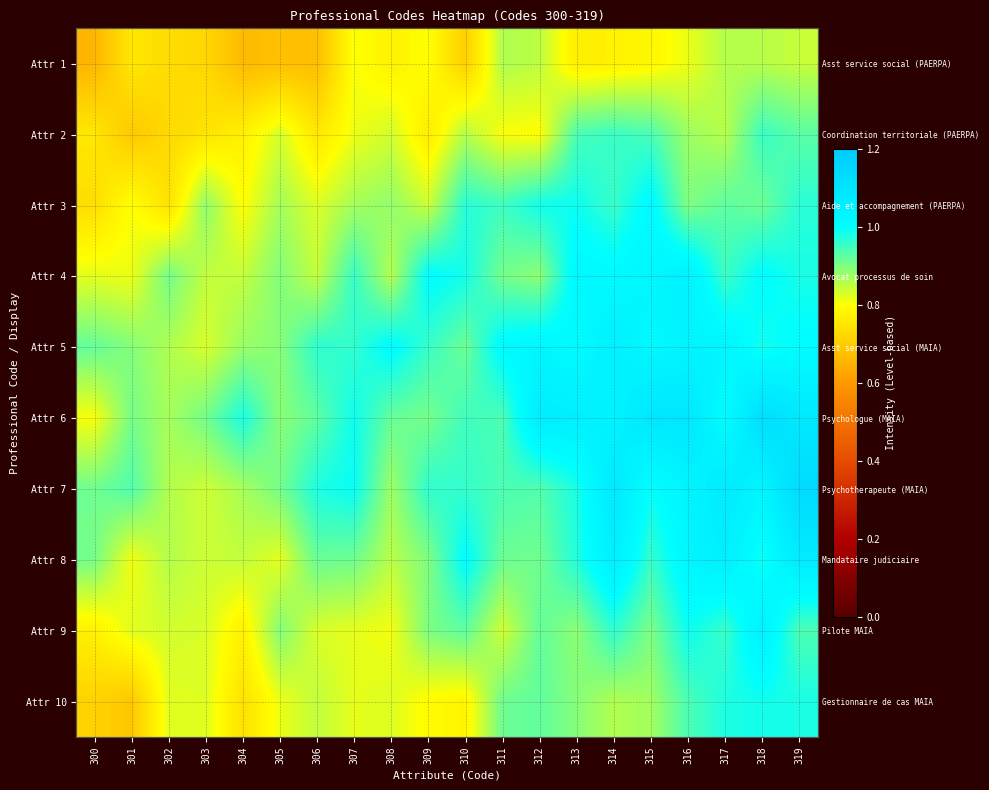

The Attr 8 series shows 0.9 at 312. True or false?

True